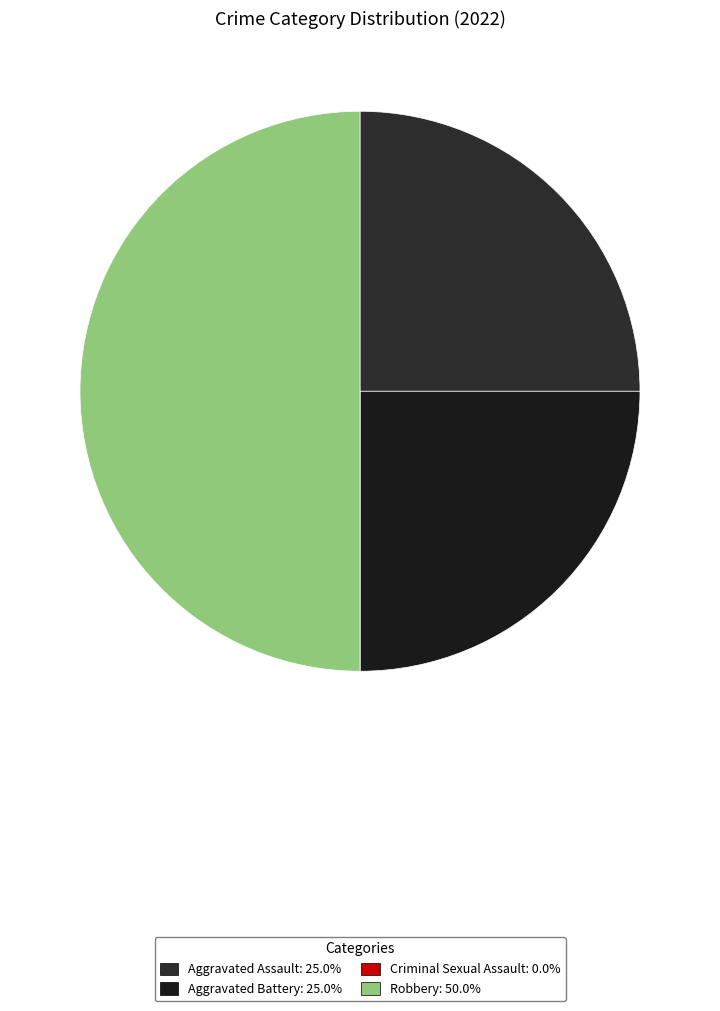

To the nearest percent, what is the difference between the largest and smallest slice percentages?

50%